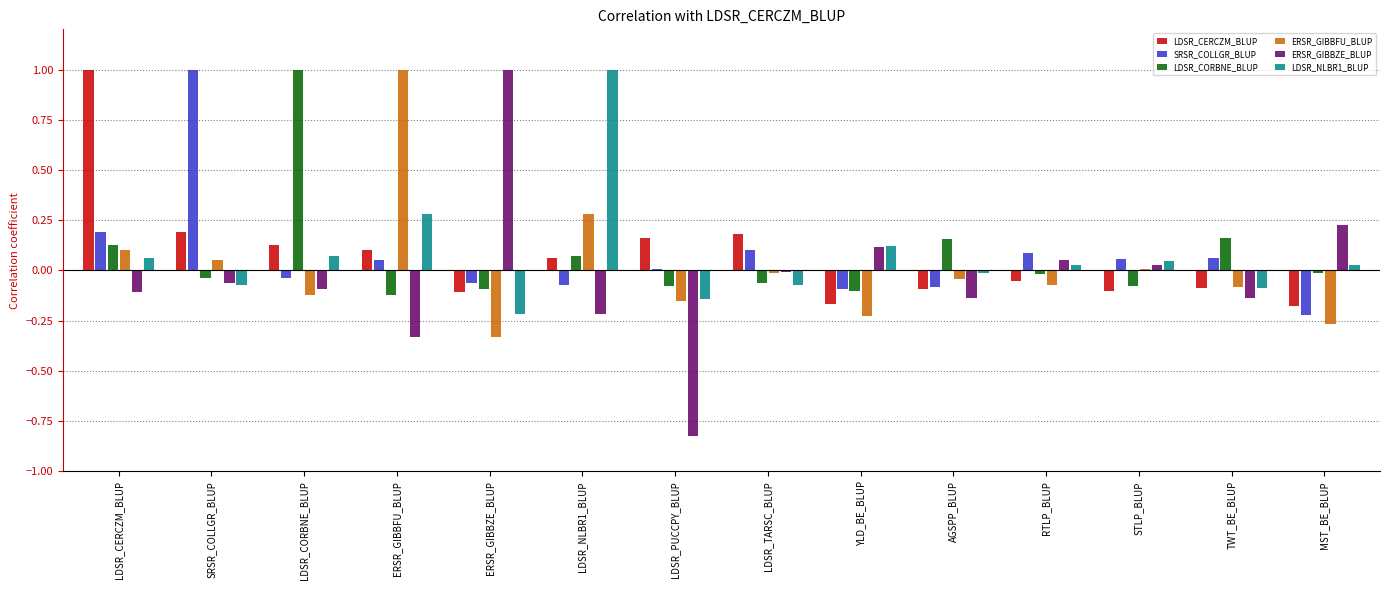

How many series are shown in this chart?

6